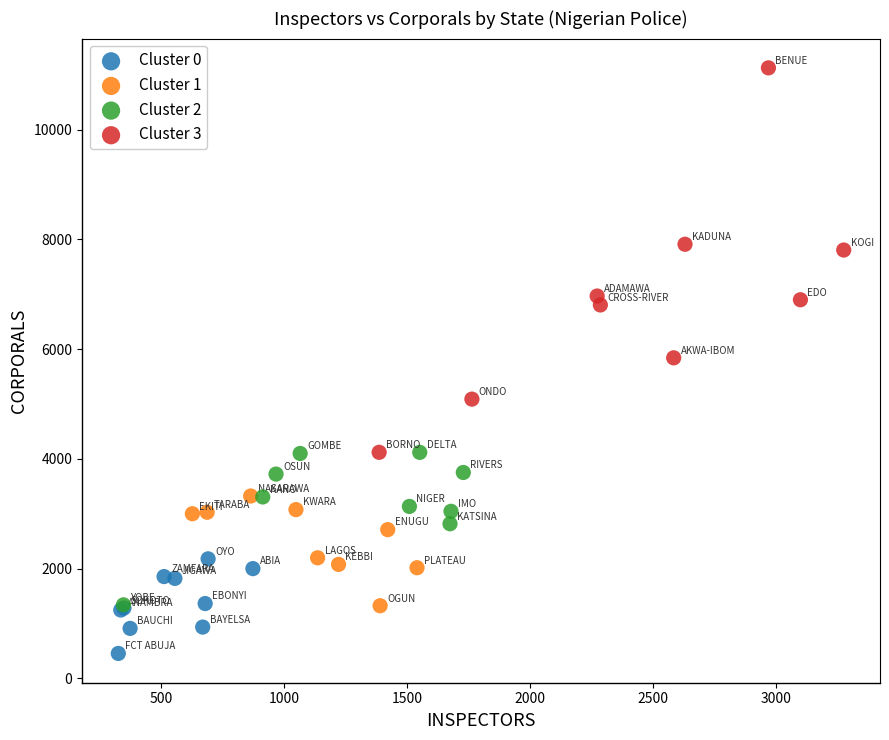

Which series has the largest Y range (max minus min)?

Cluster 3